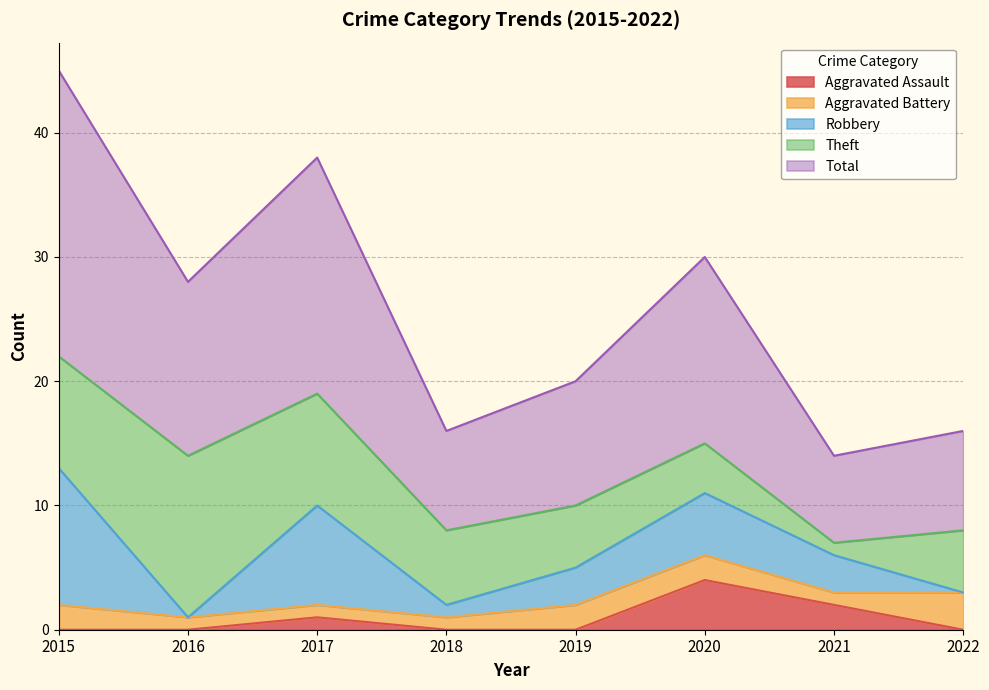

In Aggravated Battery, how many points are lower than both neighbors (excluding endpoints)?

1